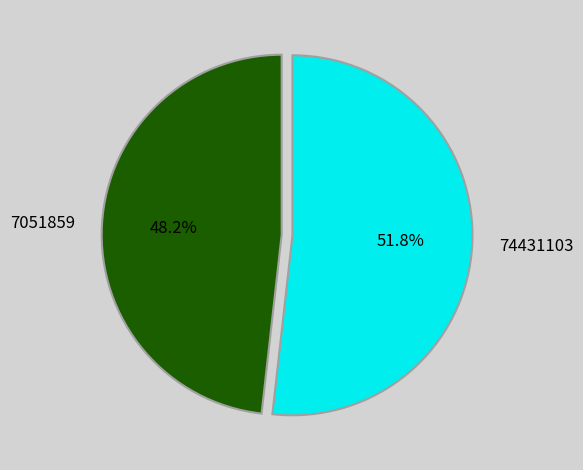

How many slices are in this pie chart?

2